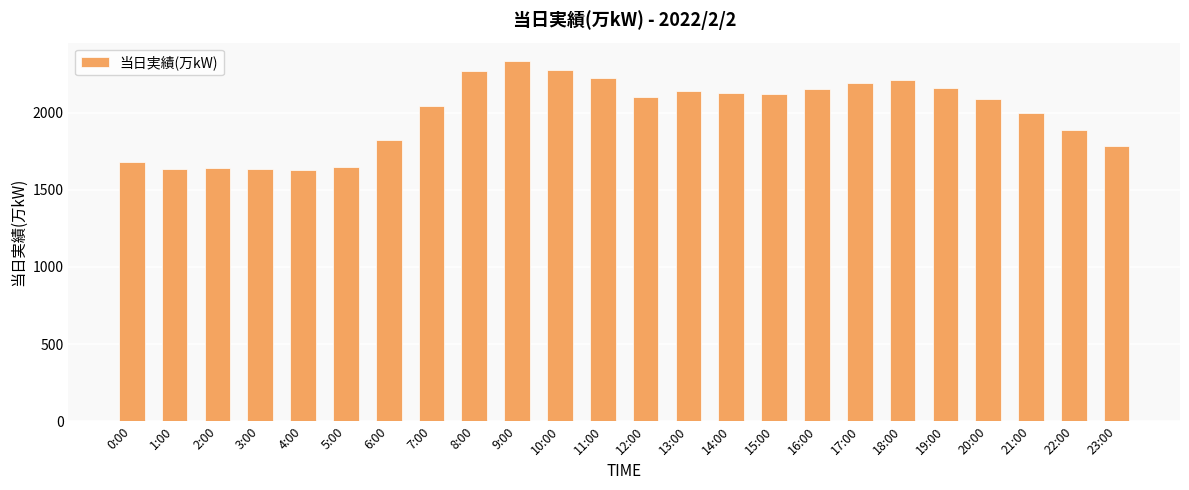

What is the approximate value at 8:00?

2271